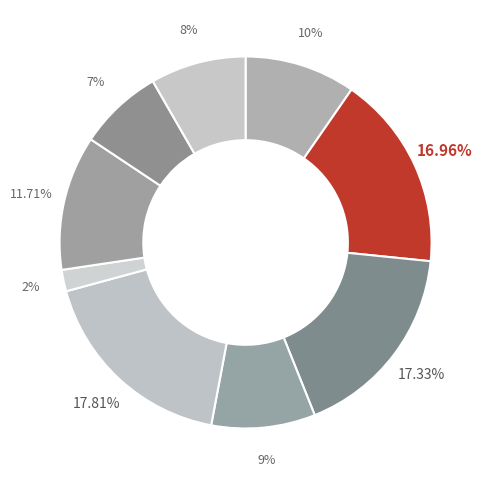

How many slices are in this pie chart?

9